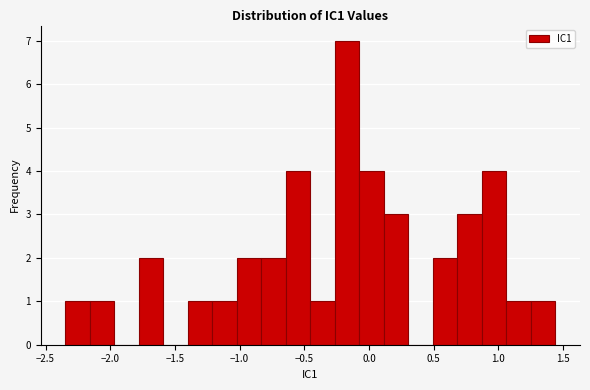

Around what value on the x-axis is the tallest bar? Give the approximate position of its centre, as read against the axis.

-0.15